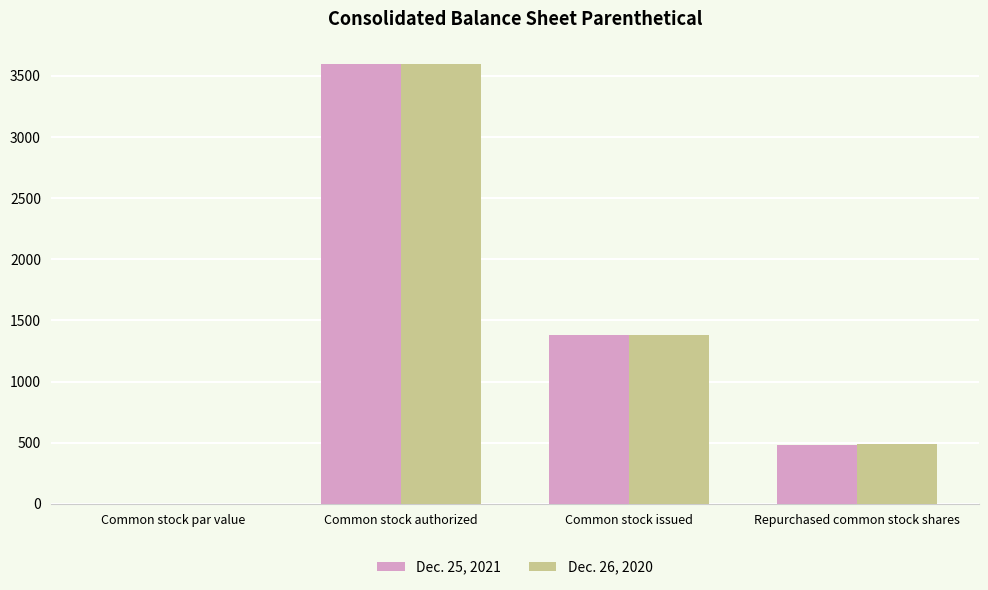

Between Common stock issued and Repurchased common stock shares, which series saw the biggest shift?

Dec. 25, 2021